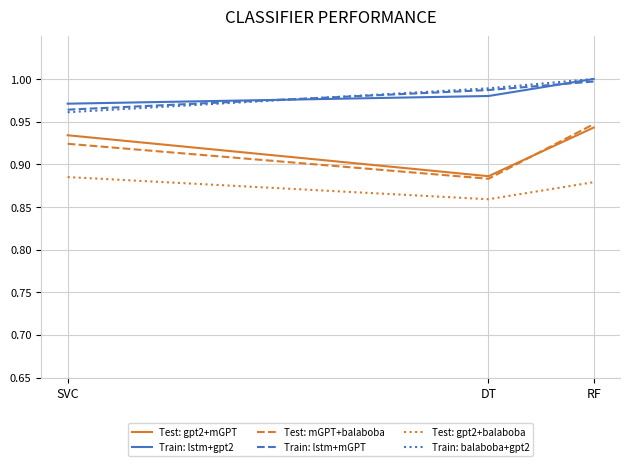

Is it true that Test: mGPT+balaboba equals 0.4 at SVC?

False